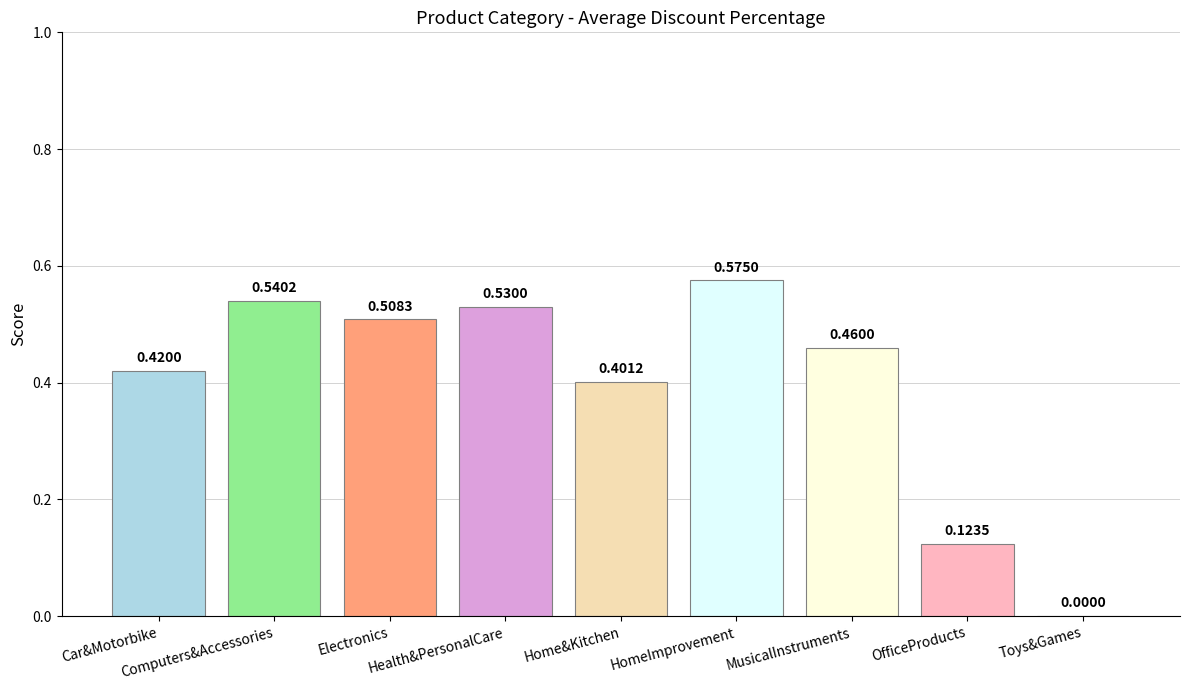

How many positive values are there?

8